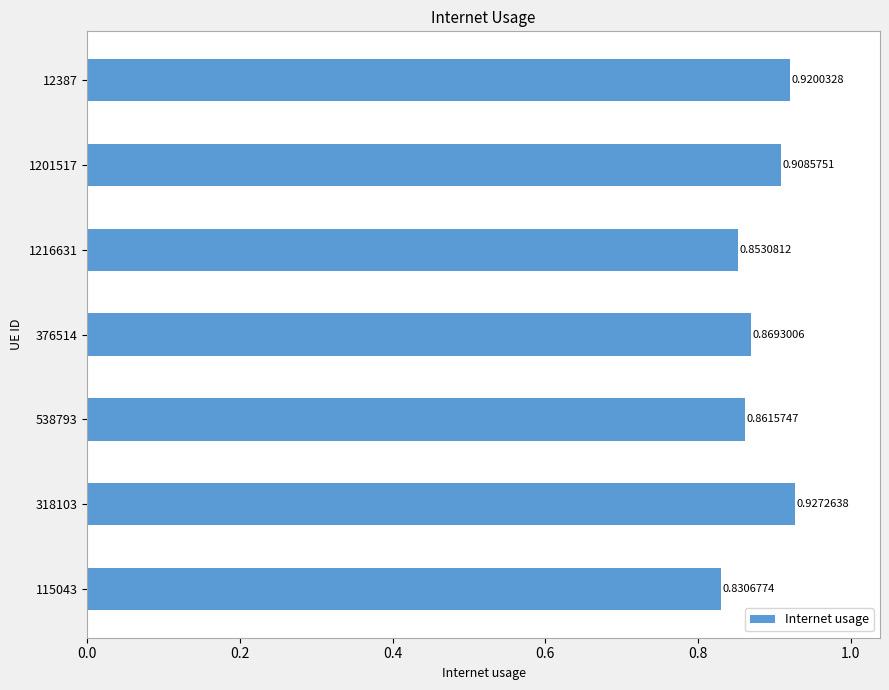

List the labels in order of value, smallest first.

115043, 1216631, 538793, 376514, 1201517, 12387, 318103